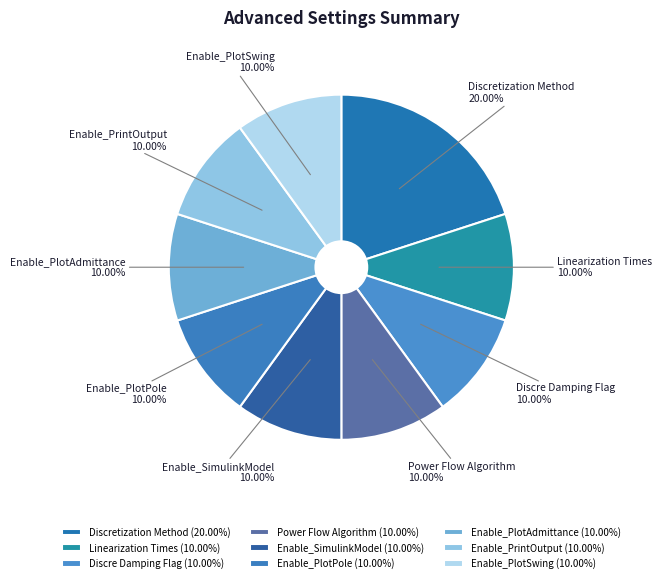

Is Discretization Method the majority of the pie?

No